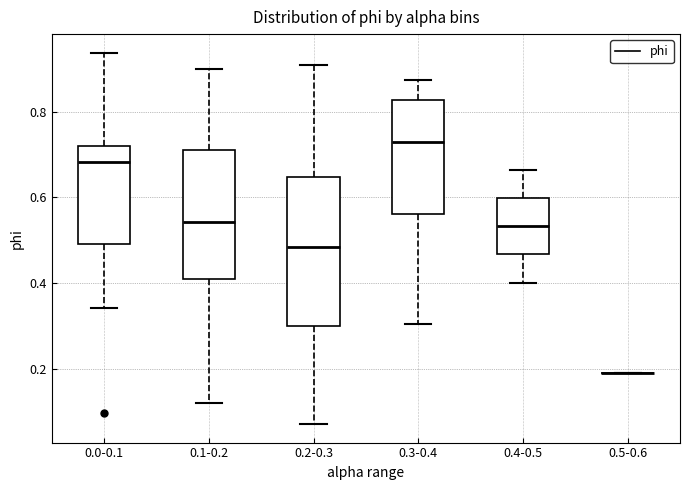

Reading left to right, read every box against the y-axis: the position of its median line, the range the box covers, and the ends of its whiskers. The values are not printed on the chart, so give them approximately, as read against the axis.

0.0-0.1: median 0.68, box 0.50 to 0.72, whiskers 0.34 to 0.94
0.1-0.2: median 0.54, box 0.40 to 0.72, whiskers 0.12 to 0.90
0.2-0.3: median 0.48, box 0.30 to 0.64, whiskers 0.08 to 0.90
0.3-0.4: median 0.72, box 0.56 to 0.82, whiskers 0.30 to 0.88
0.4-0.5: median 0.54, box 0.46 to 0.60, whiskers 0.40 to 0.66
0.5-0.6: box collapsed to a line at 0.20, whiskers 0.20 to 0.20